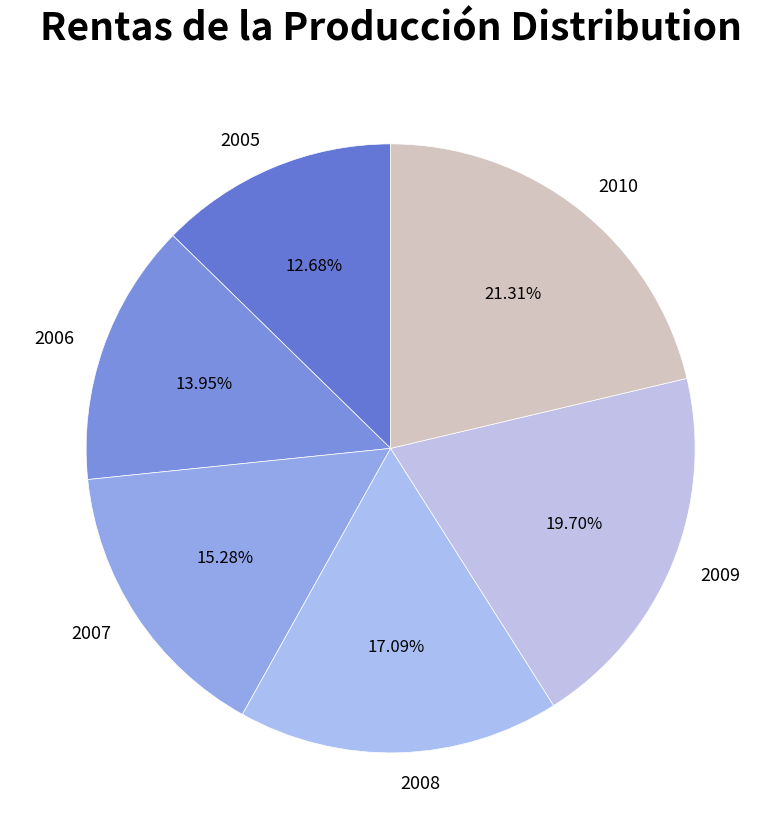

Combined, do 2006 and 2010 account for over 50%?

No